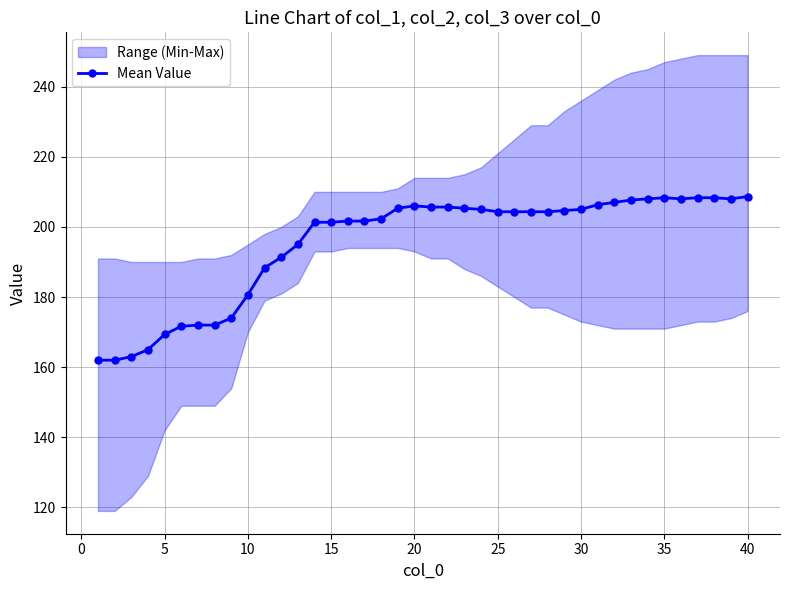

What is the difference between the second highest and minimum values?

46.3